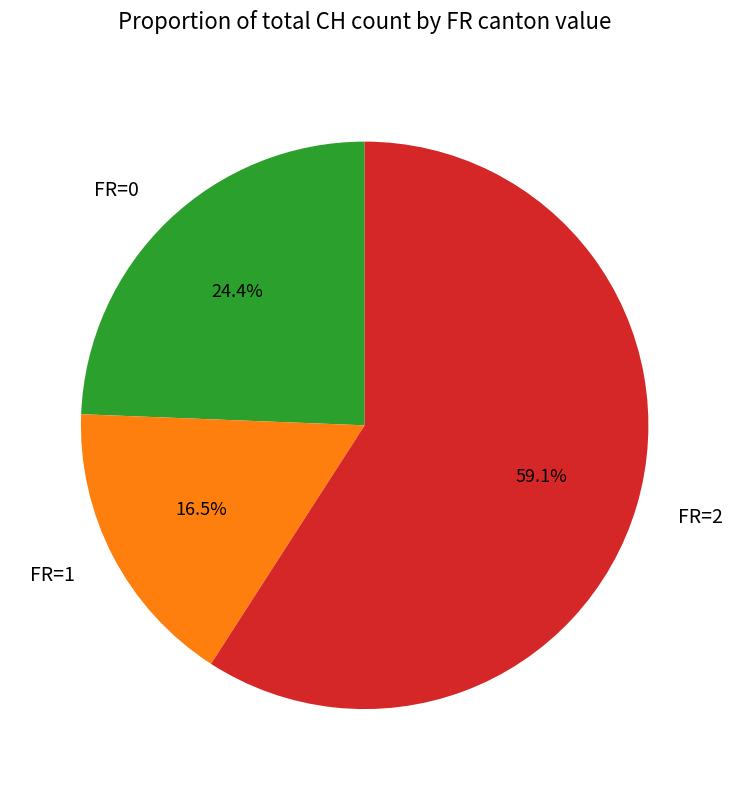

Which category has the biggest portion of the pie?

FR=2